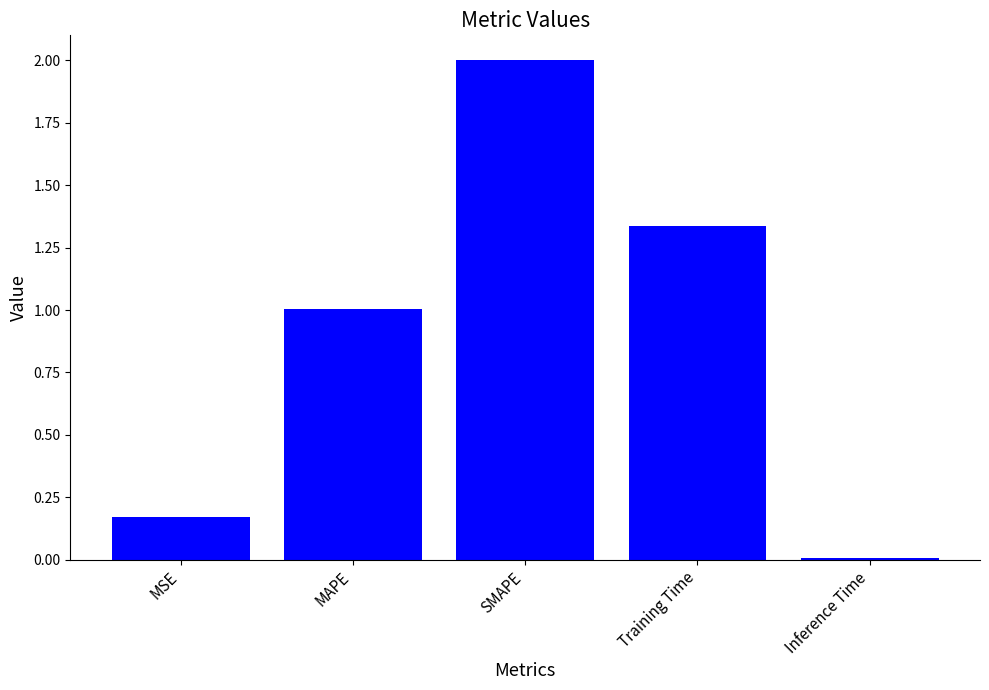

True or false: the data shows 1.6 at MAPE.

False